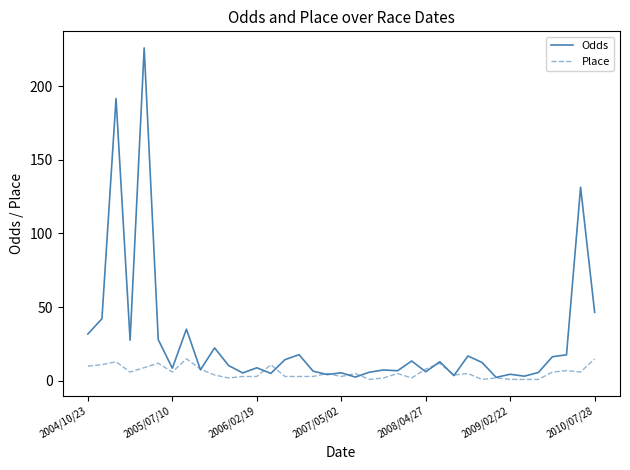

Which series has the widest spread of values?

Odds